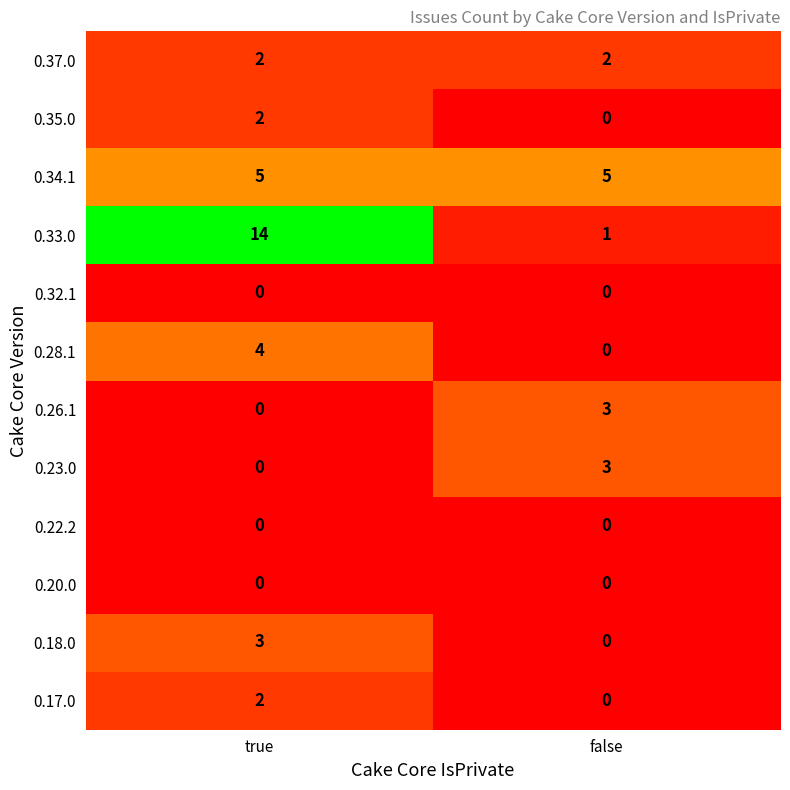

What is the sum of all 0.37.0 values?

4